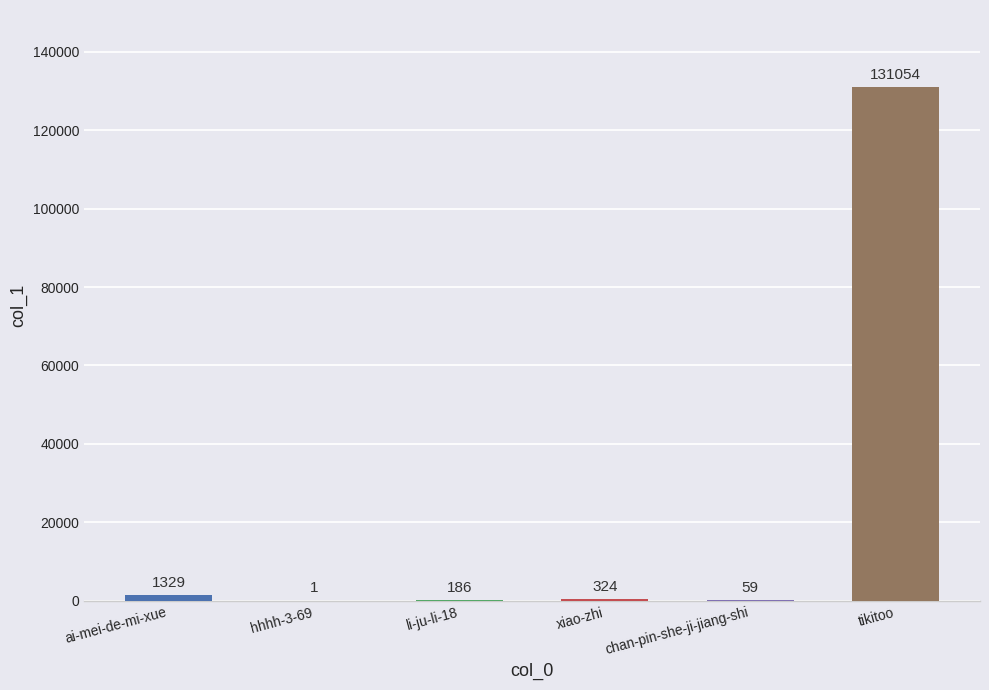

What is the change in value from ai-mei-de-mi-xue to xiao-zhi?

-1005